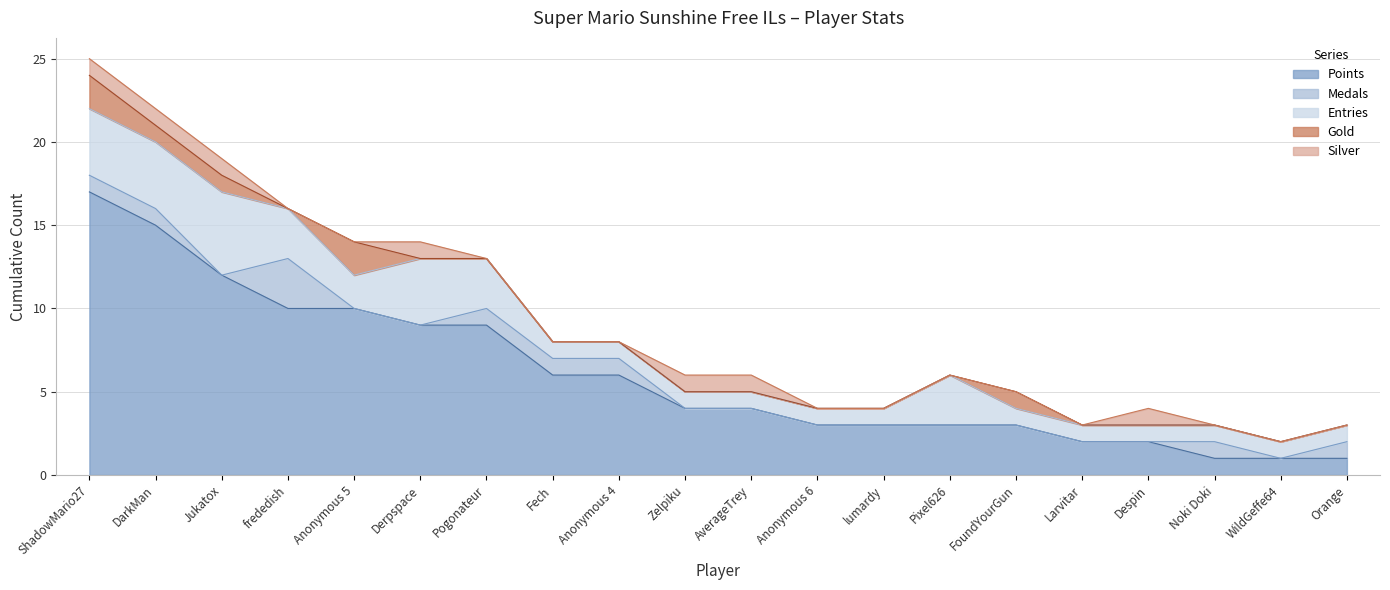

How many data points does each series have?

20